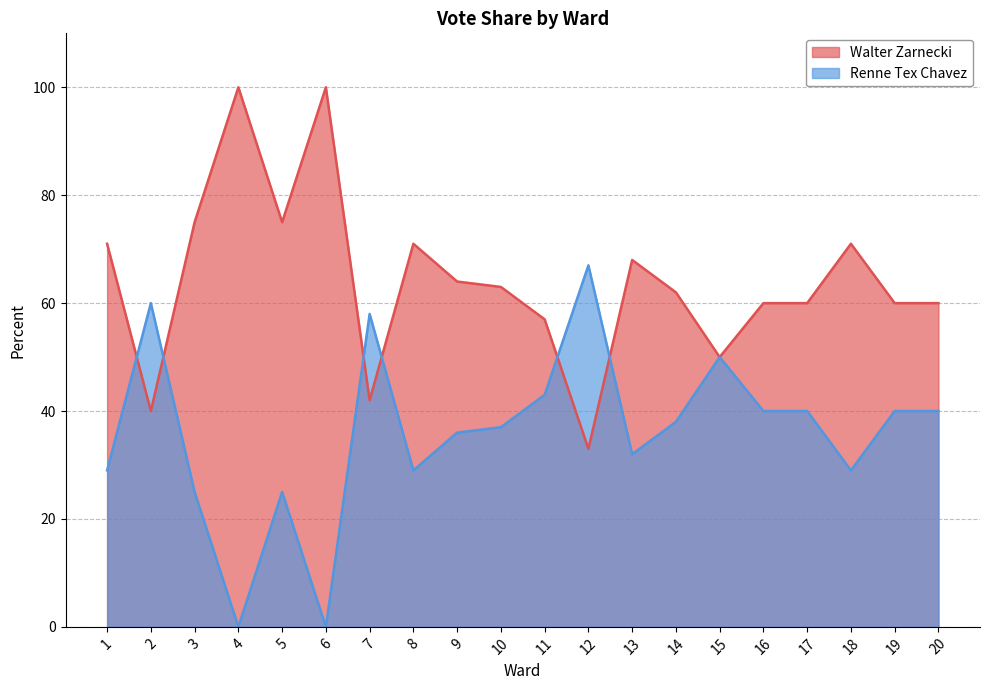

What is the value of the Renne Tex Chavez point at the 10th from the left?

37